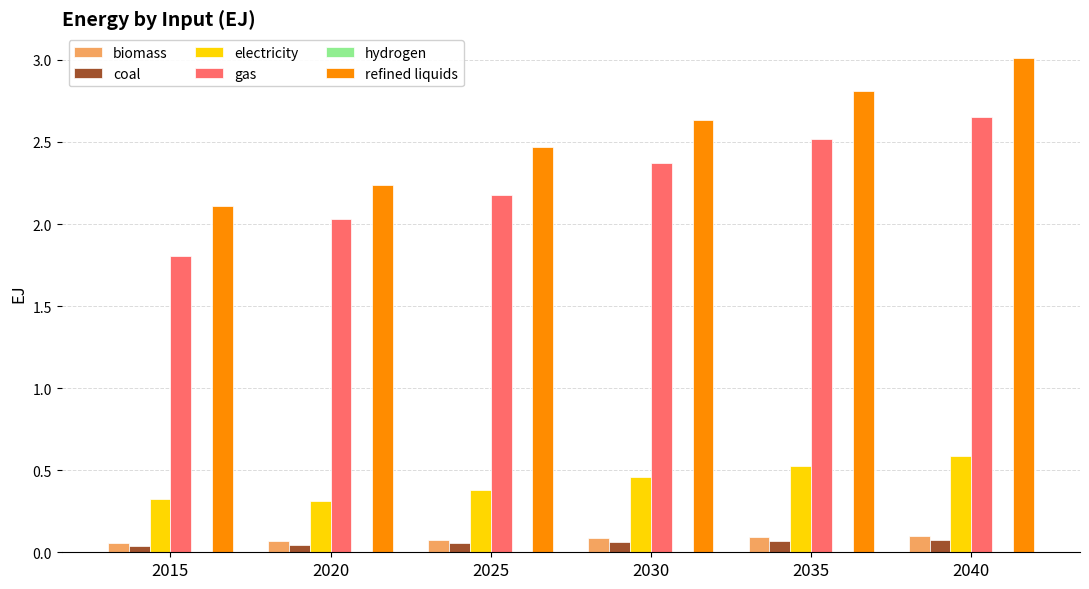

True or false: biomass has a value of 0.1 at 2015.

True